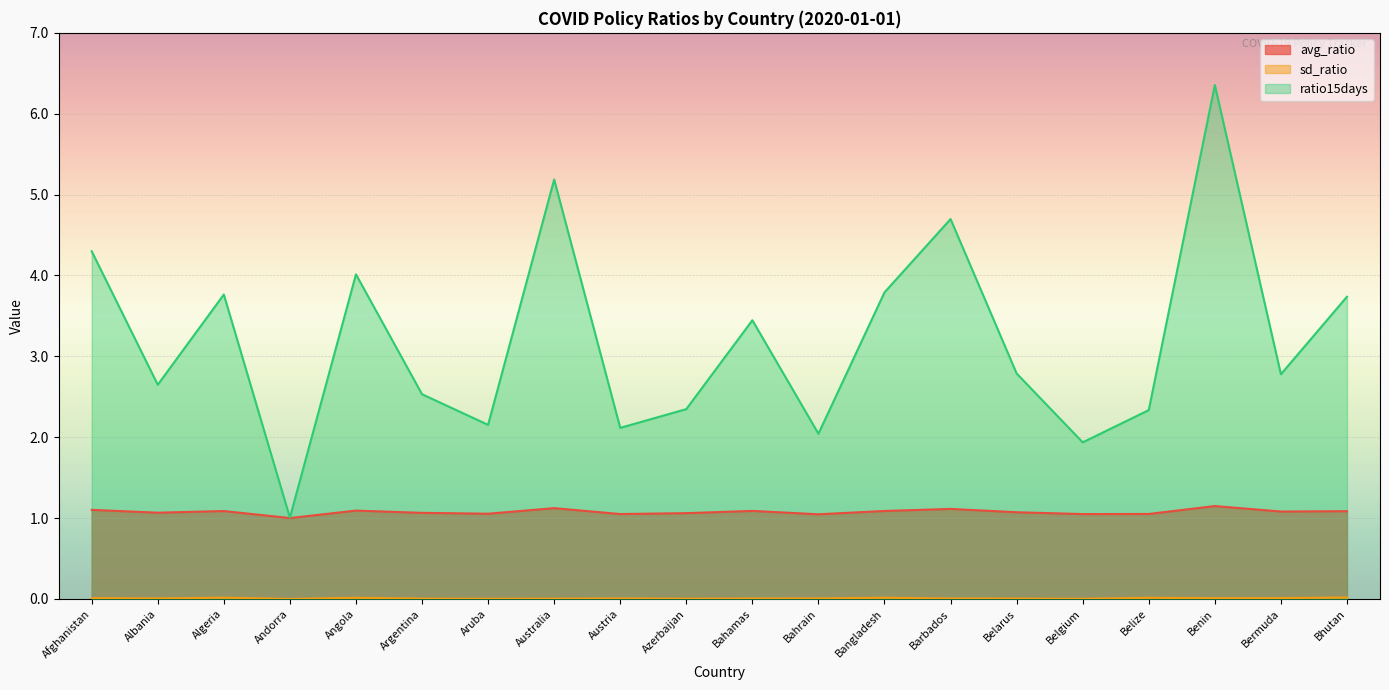

Is it true that avg_ratio equals 1.1 at Azerbaijan?

True